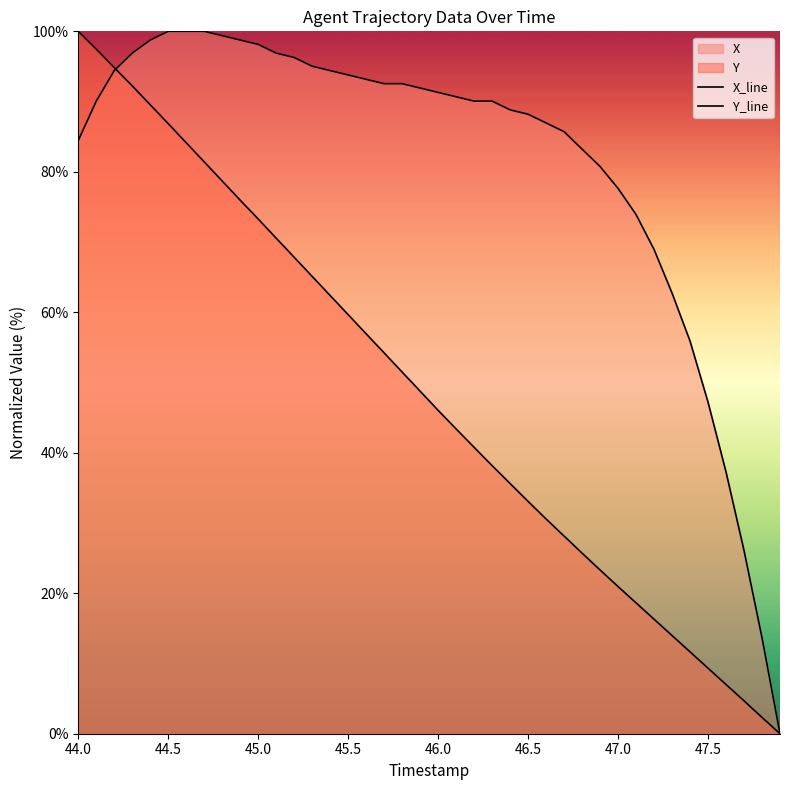

Does the chart display data point markers on the line(s)?

No